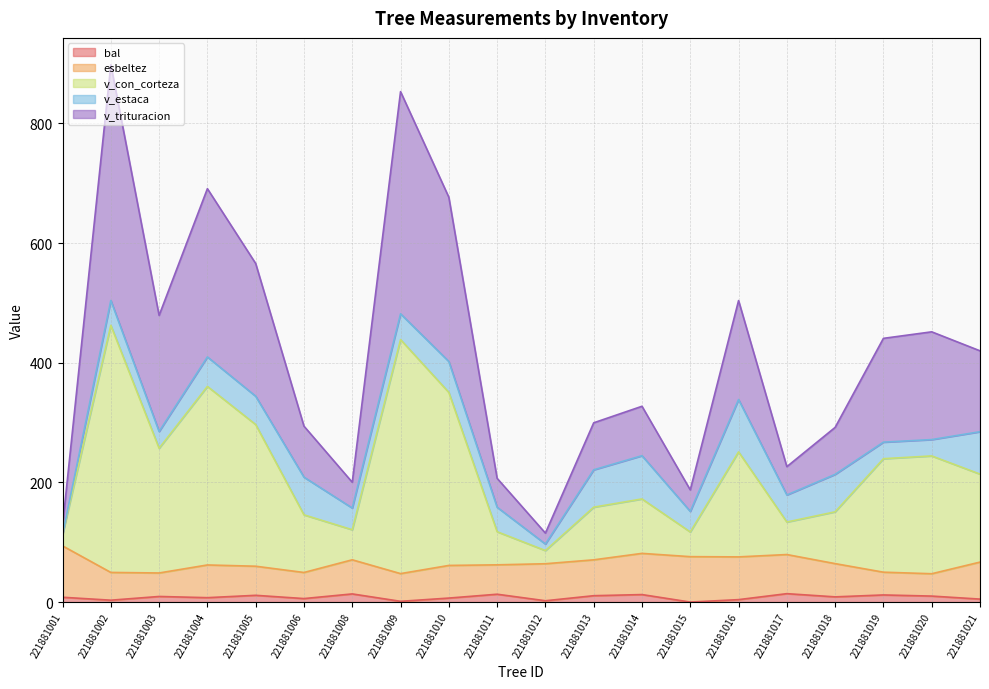

What is the value of the bal point at the 16th from the left?

14.1